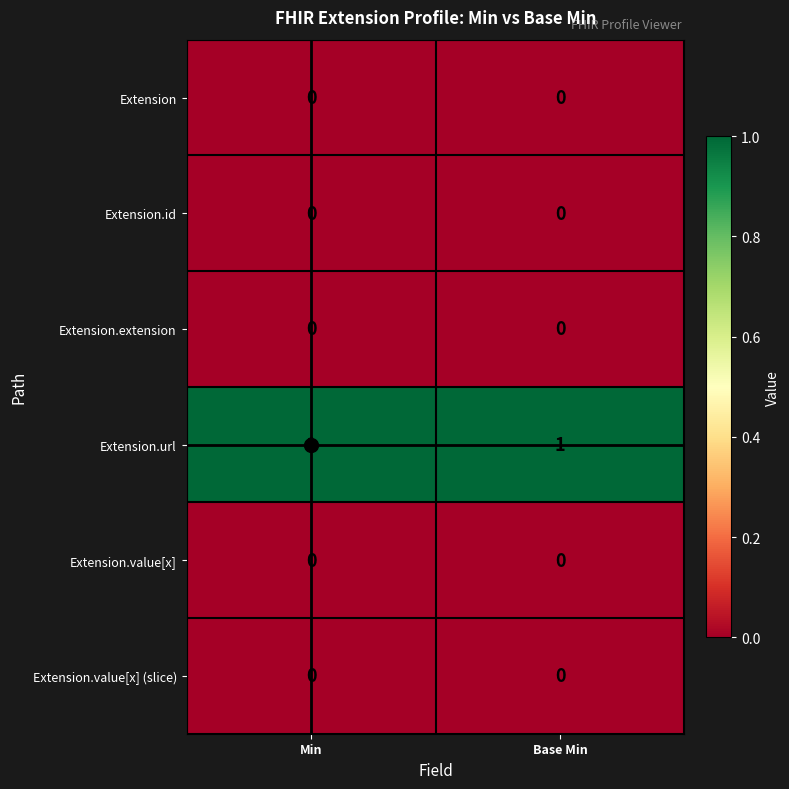

Is the value of Extension.id at Min greater than the value of Extension.url at Base Min?

No